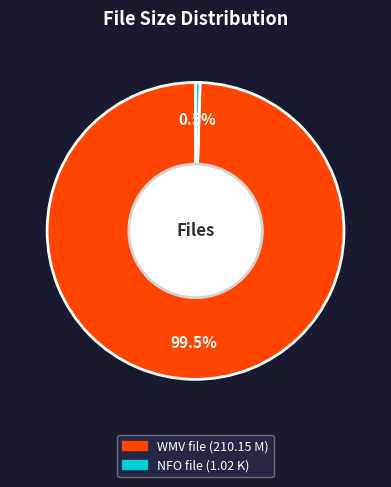

Is there any slice that represents more than half of the pie?

Yes